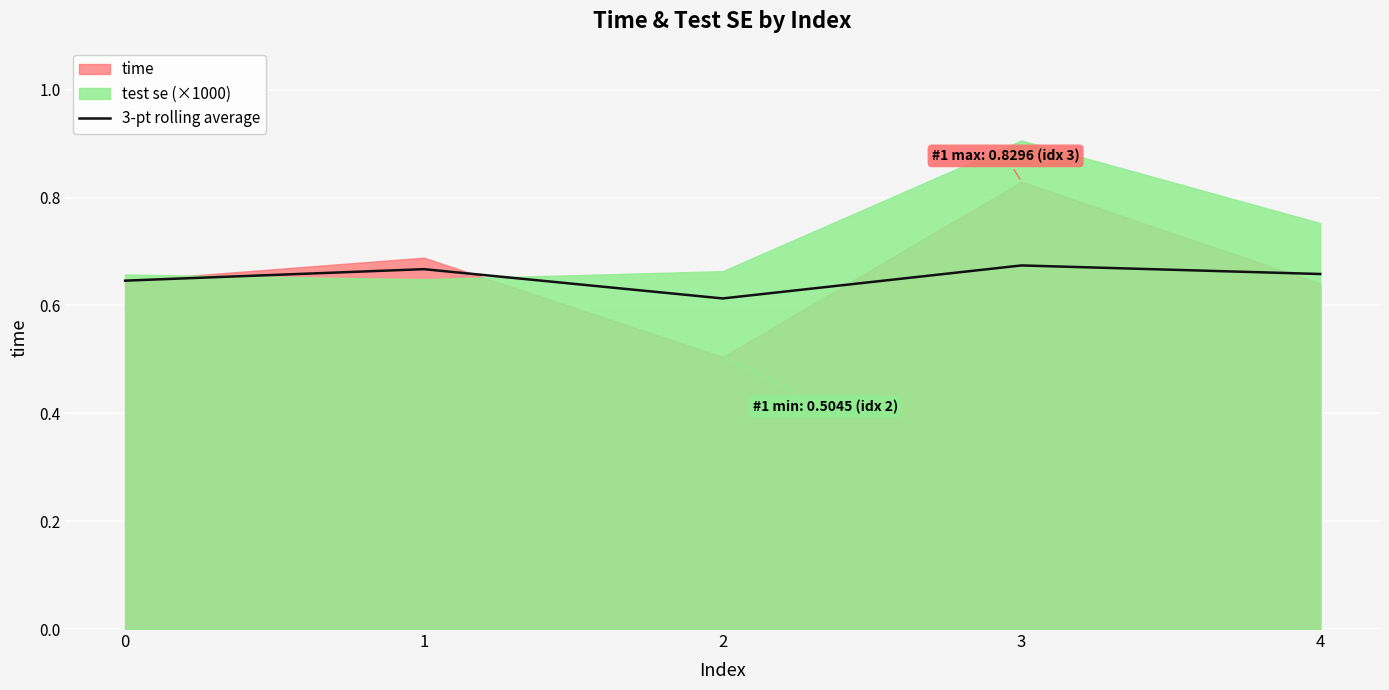

True or false: the data shows 0.2 at 0.

False